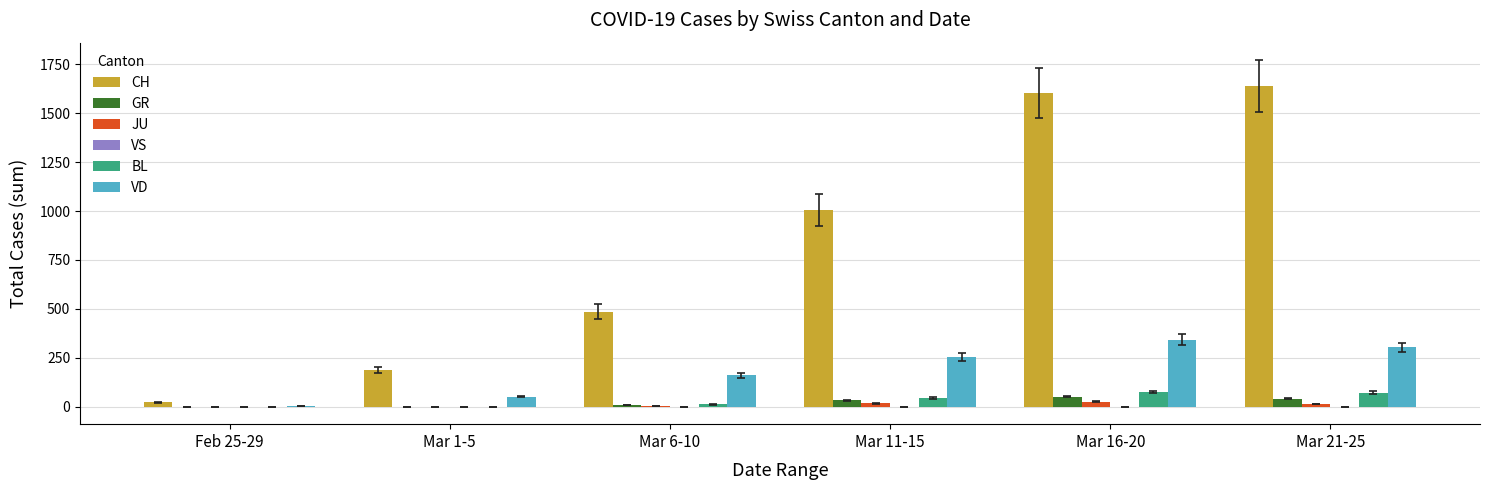

What is the spread (max minus min) of values at Mar 11-15?

987